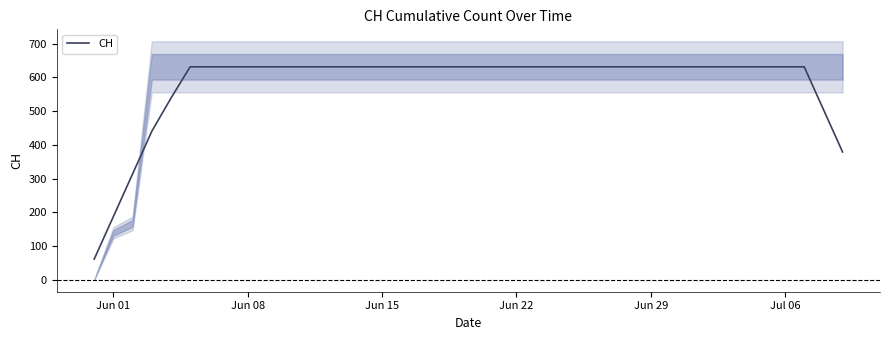

What is the minimum value shown in the chart?

61.2